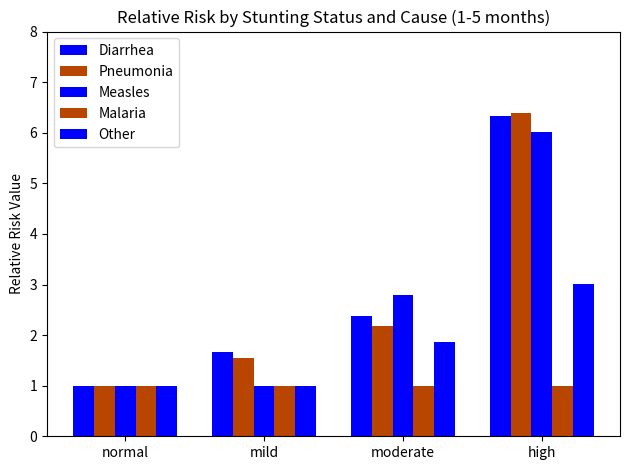

At how many categories does at least one series exceed 3?

1